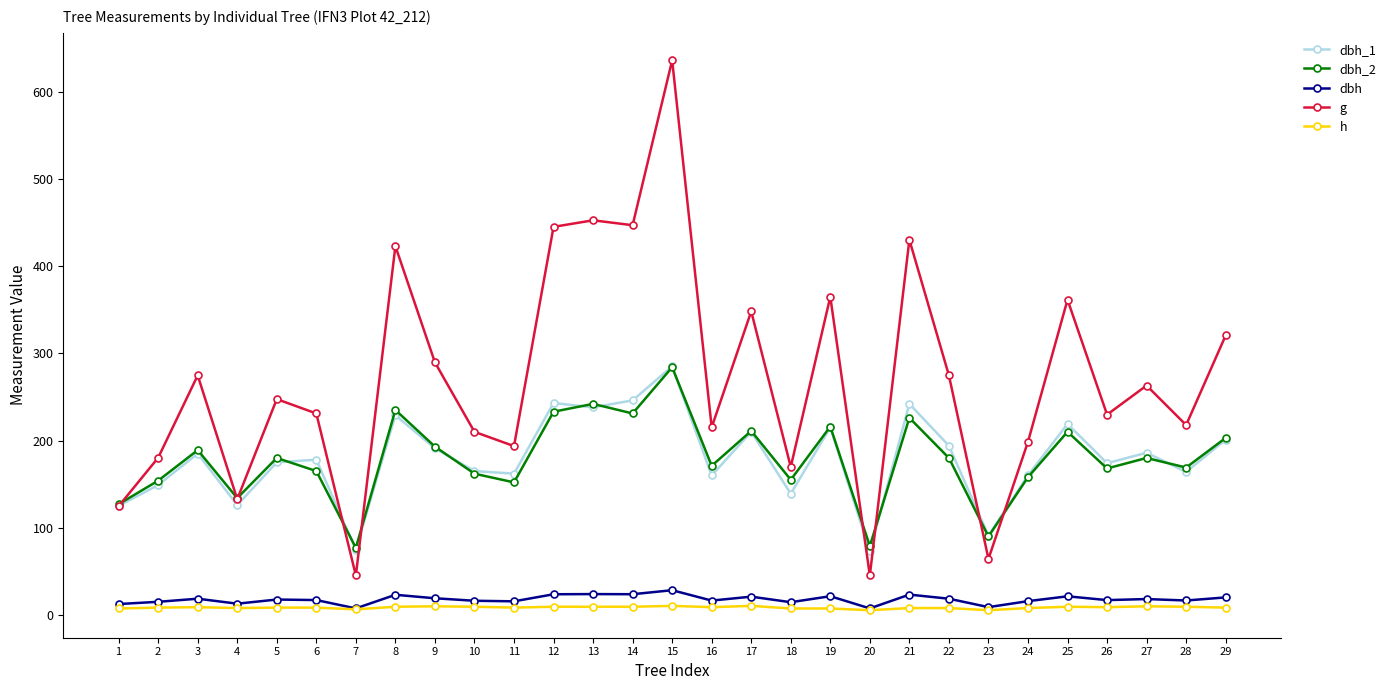

The value of dbh_1 at 12 is 130.2. True or false?

False